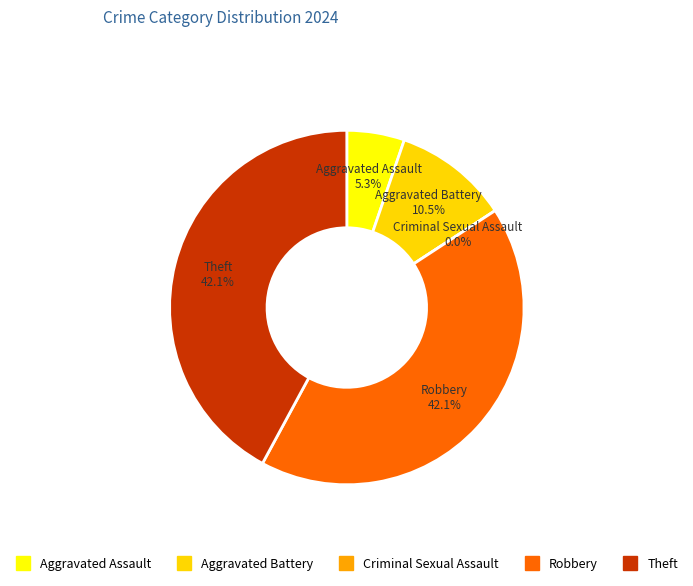

Is it true that Theft is 36% of the pie?

False